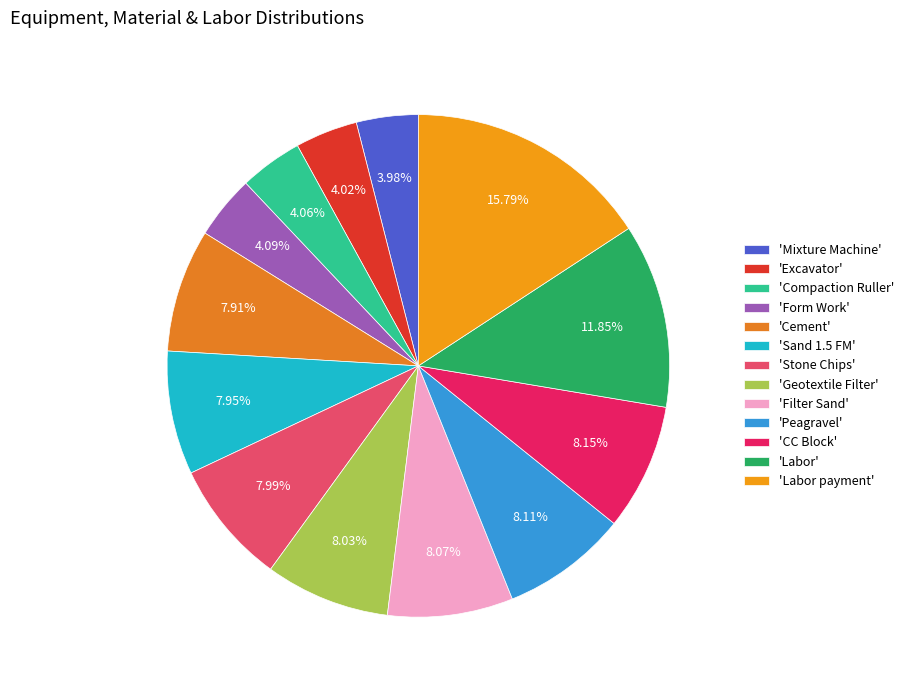

How many slices are in this pie chart?

13